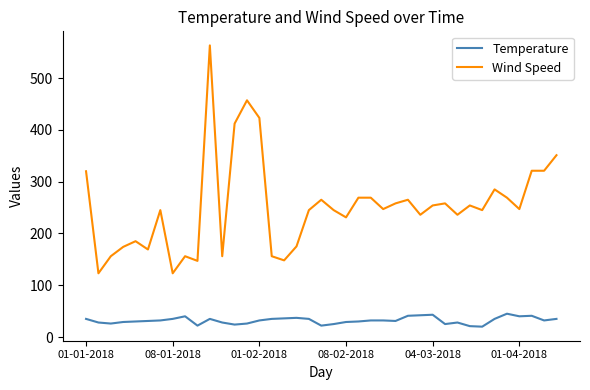

How many categories are shown in the chart?

39